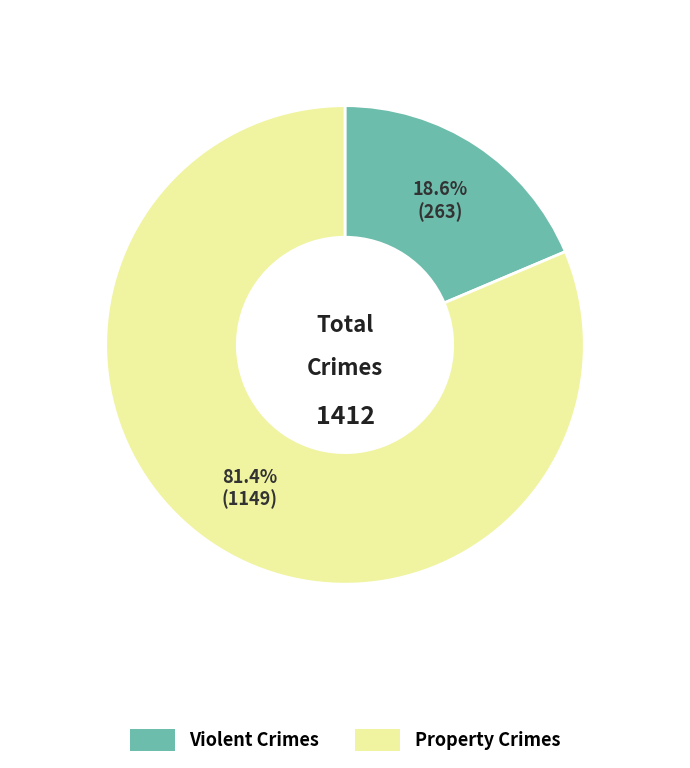

Does any single category account for the majority?

Yes